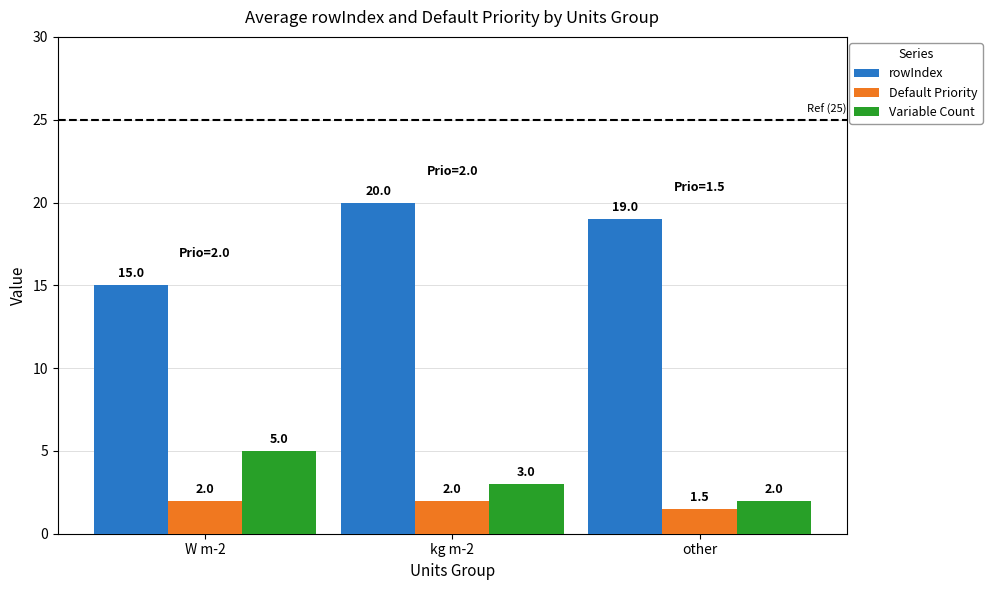

Does the chart contain any negative values?

No